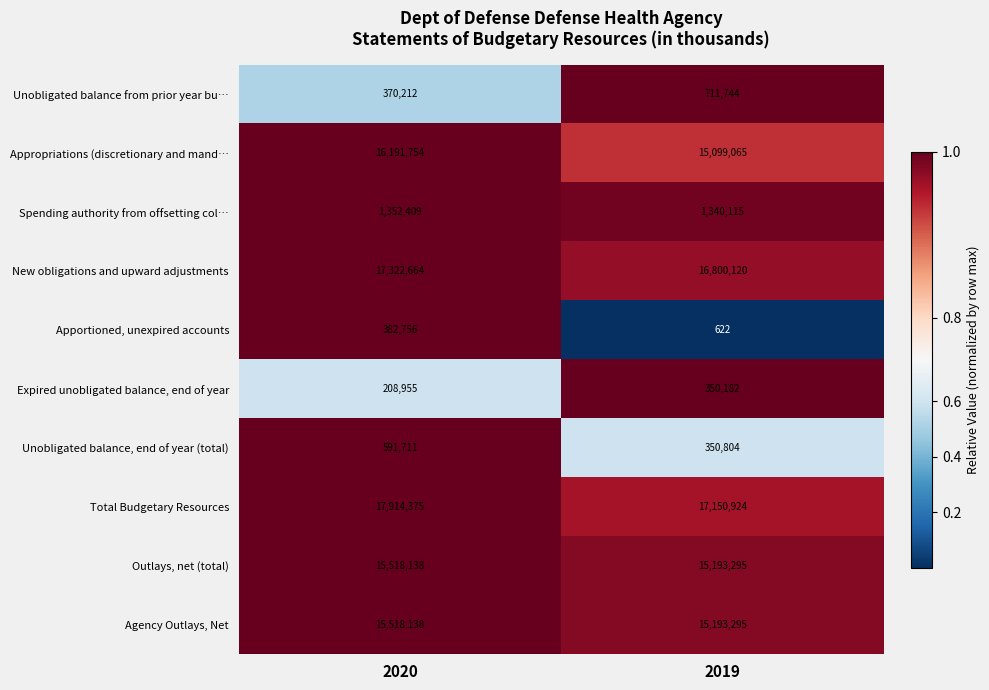

Which series has the largest range (max minus min)?

Appropriations (discretionary and mand…